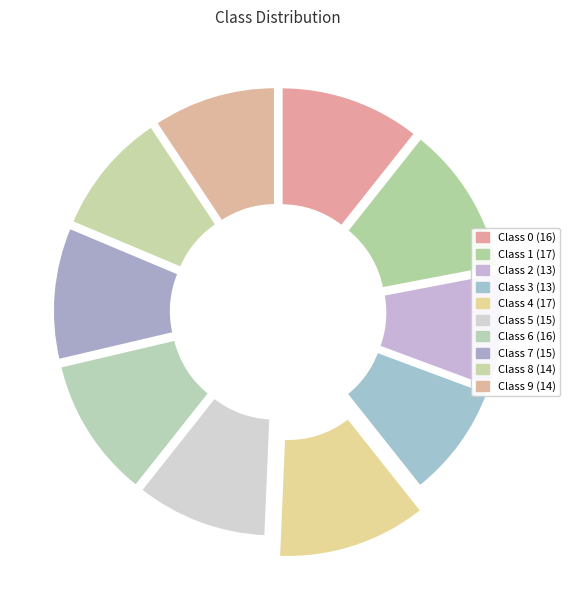

To the nearest percent, what is the difference between the largest and smallest slice percentages?

3%